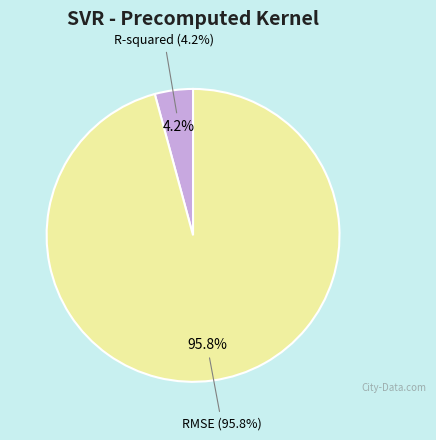

Does R-squared represent more than half of the total?

No